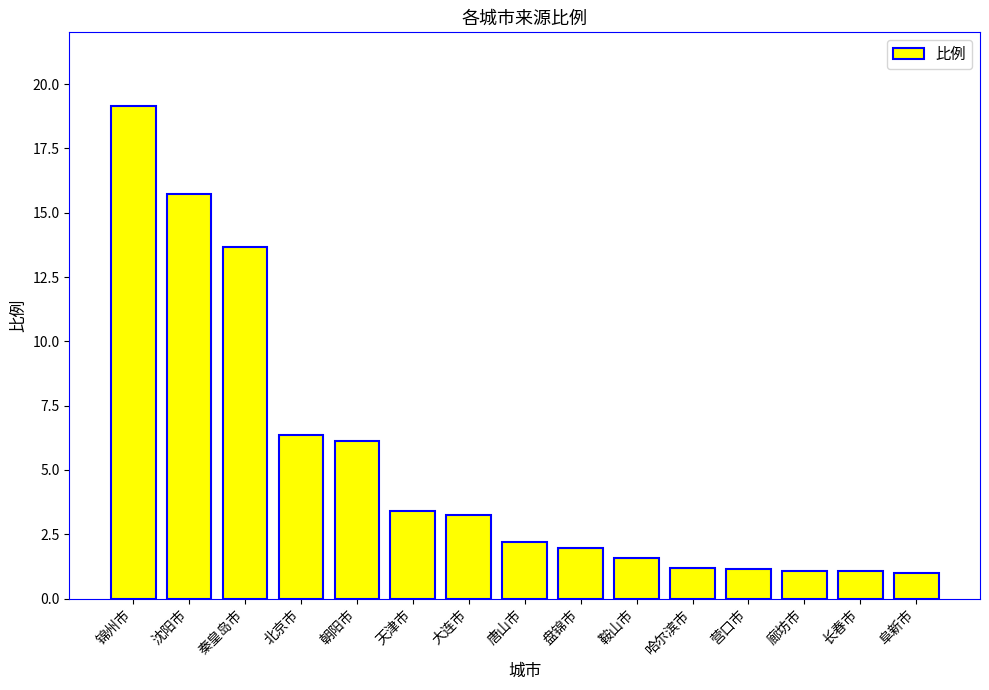

What is the approximate value at 锦州市?

19.1